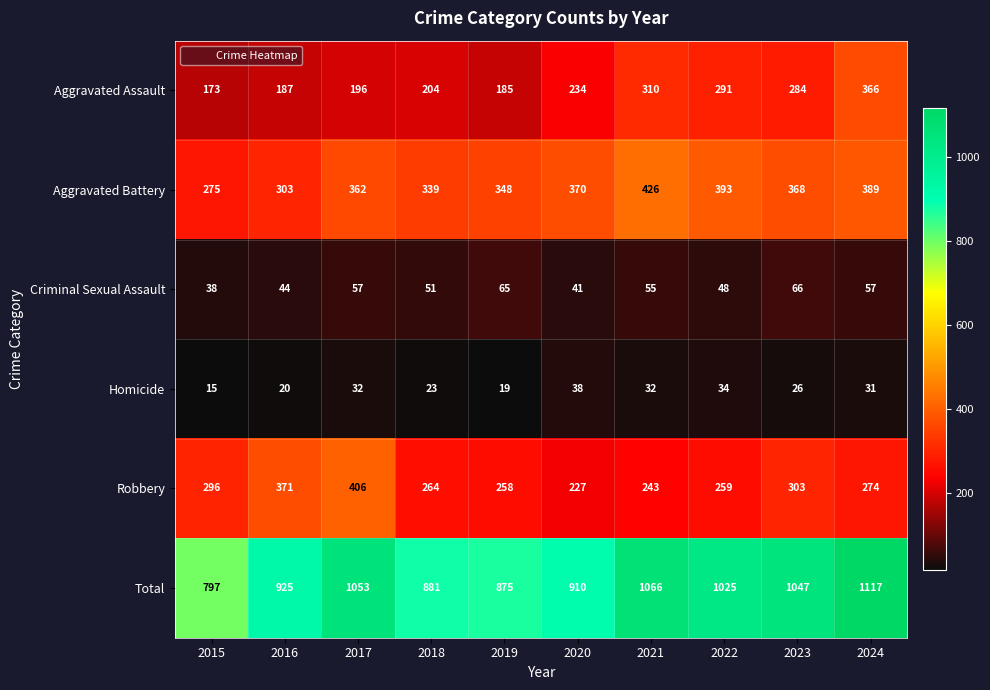

Rank the series by their maximum value, from lowest to highest.

Homicide, Criminal Sexual Assault, Aggravated Assault, Robbery, Aggravated Battery, Total